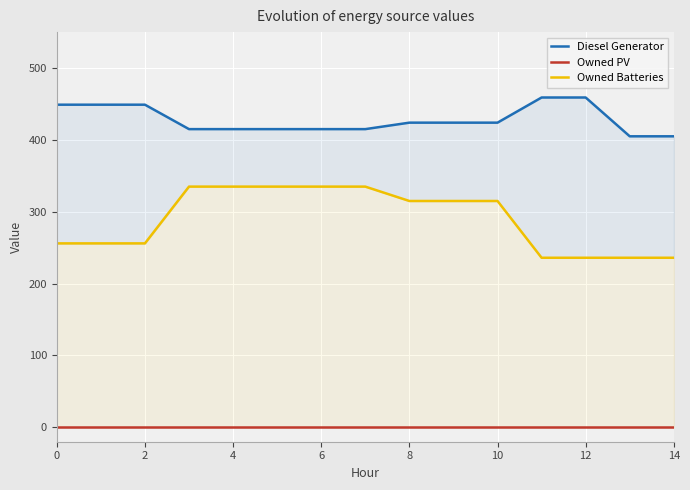

Rank the series by their average value, from highest to lowest.

Diesel Generator, Owned Batteries, Owned PV